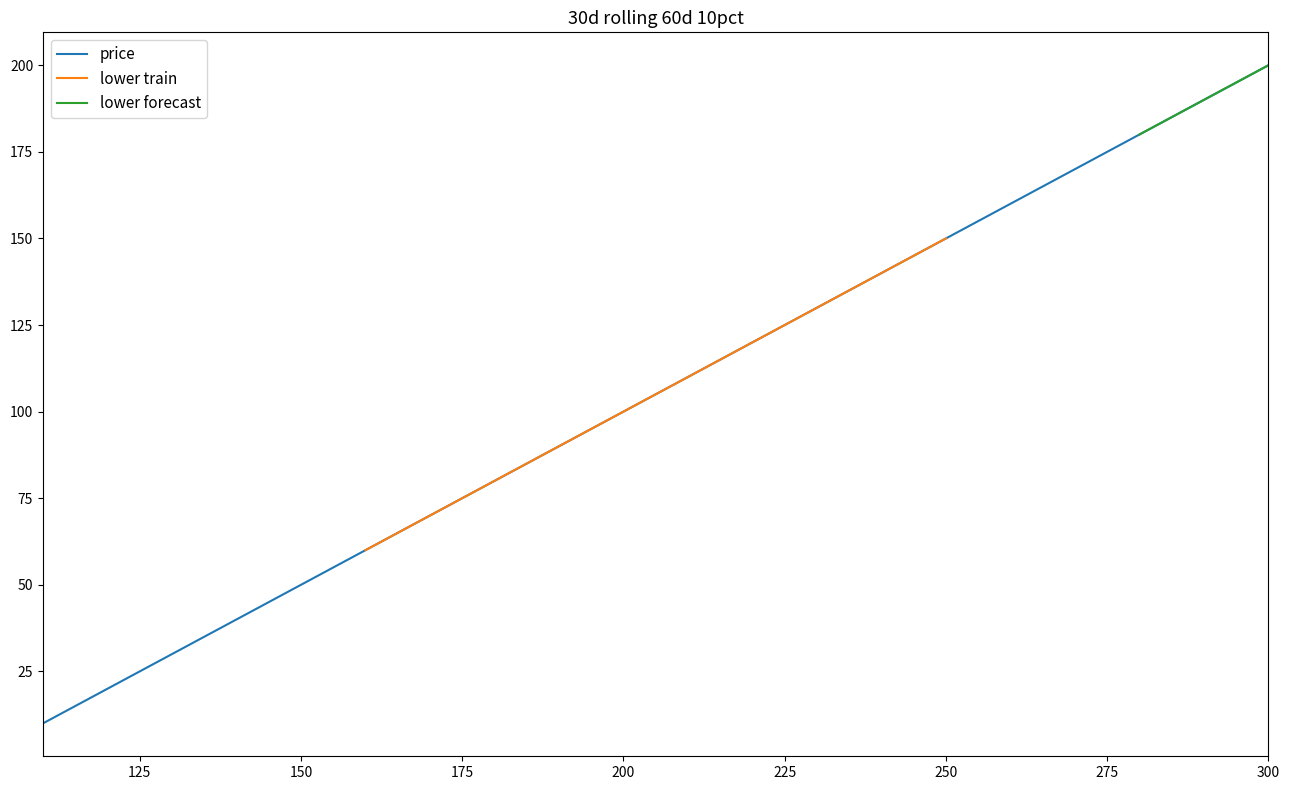

The lower forecast series shows 67 at 140. True or false?

False